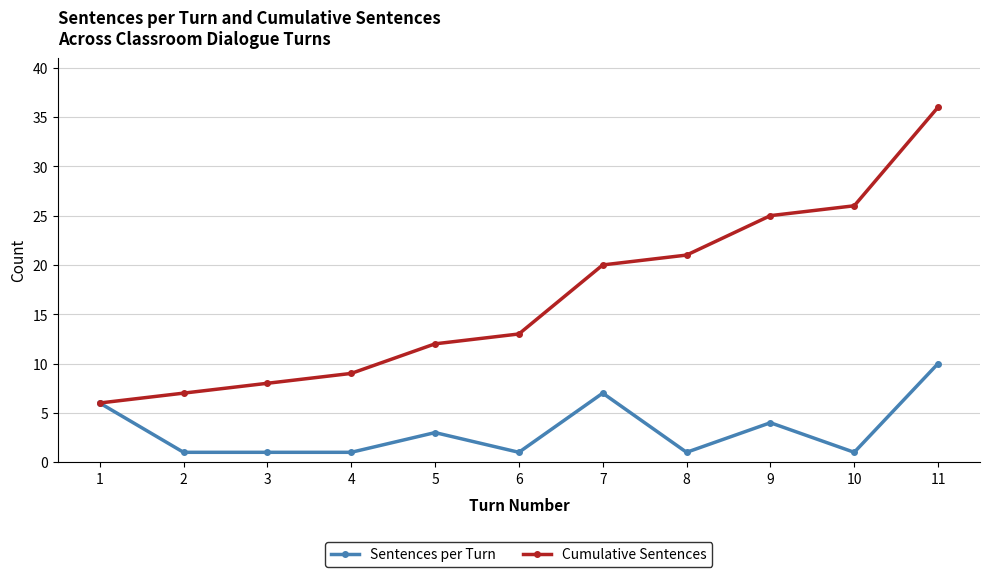

At which label does Cumulative Sentences reach its minimum?

1